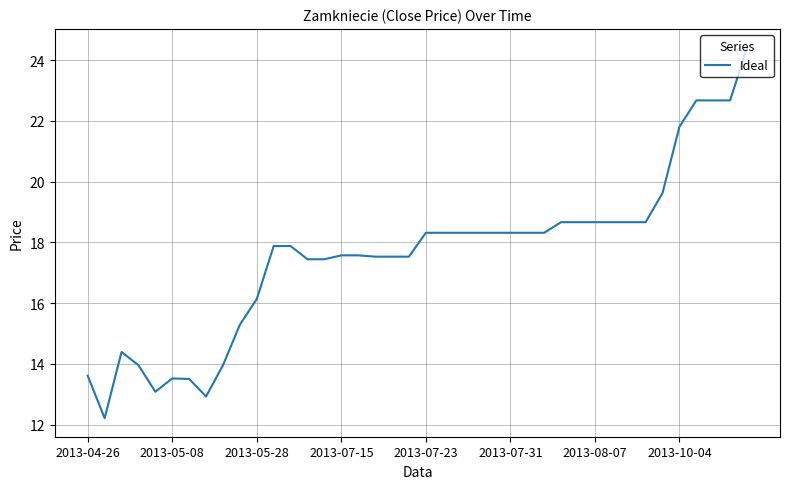

What is the difference between the second highest and minimum values?

10.5